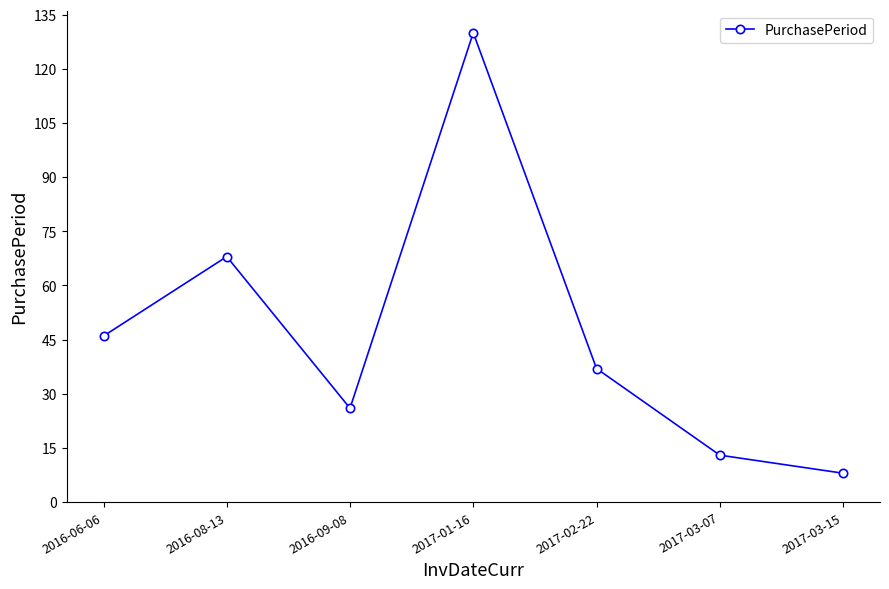

Rank the categories by value from highest to lowest.

2017-01-16, 2016-08-13, 2016-06-06, 2017-02-22, 2016-09-08, 2017-03-07, 2017-03-15